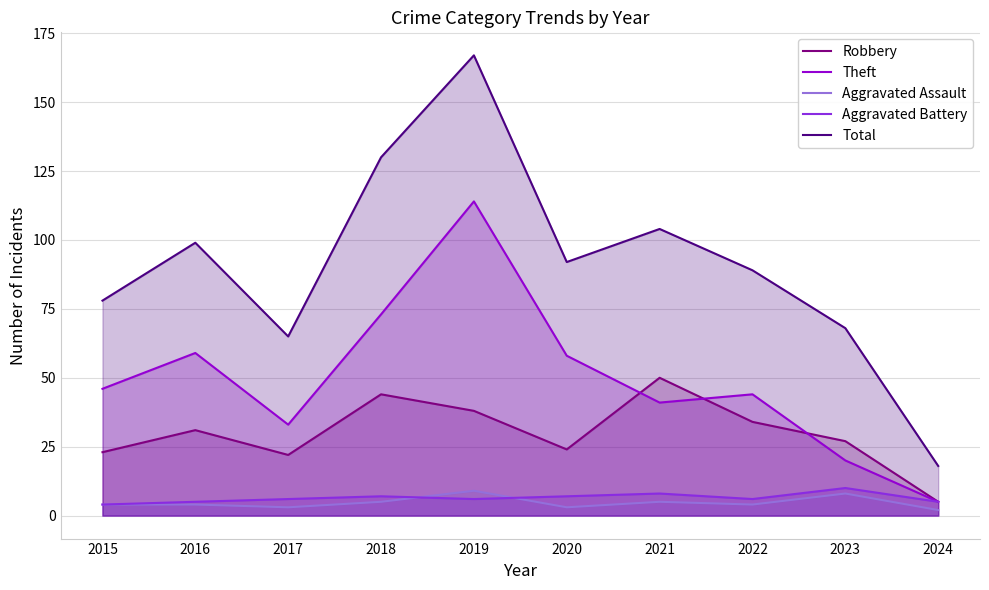

At which category does the chart reach its minimum across all series?

2024